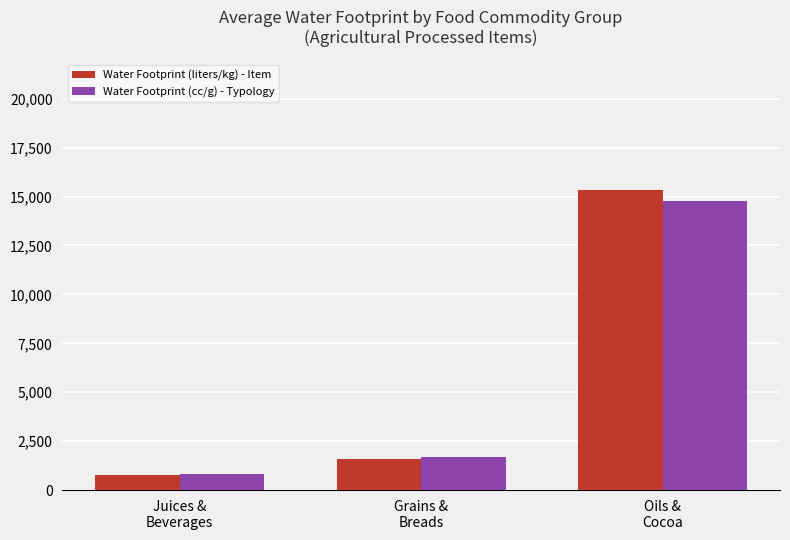

What is the sum of all Water Footprint (cc/g) - Typology values?

17262